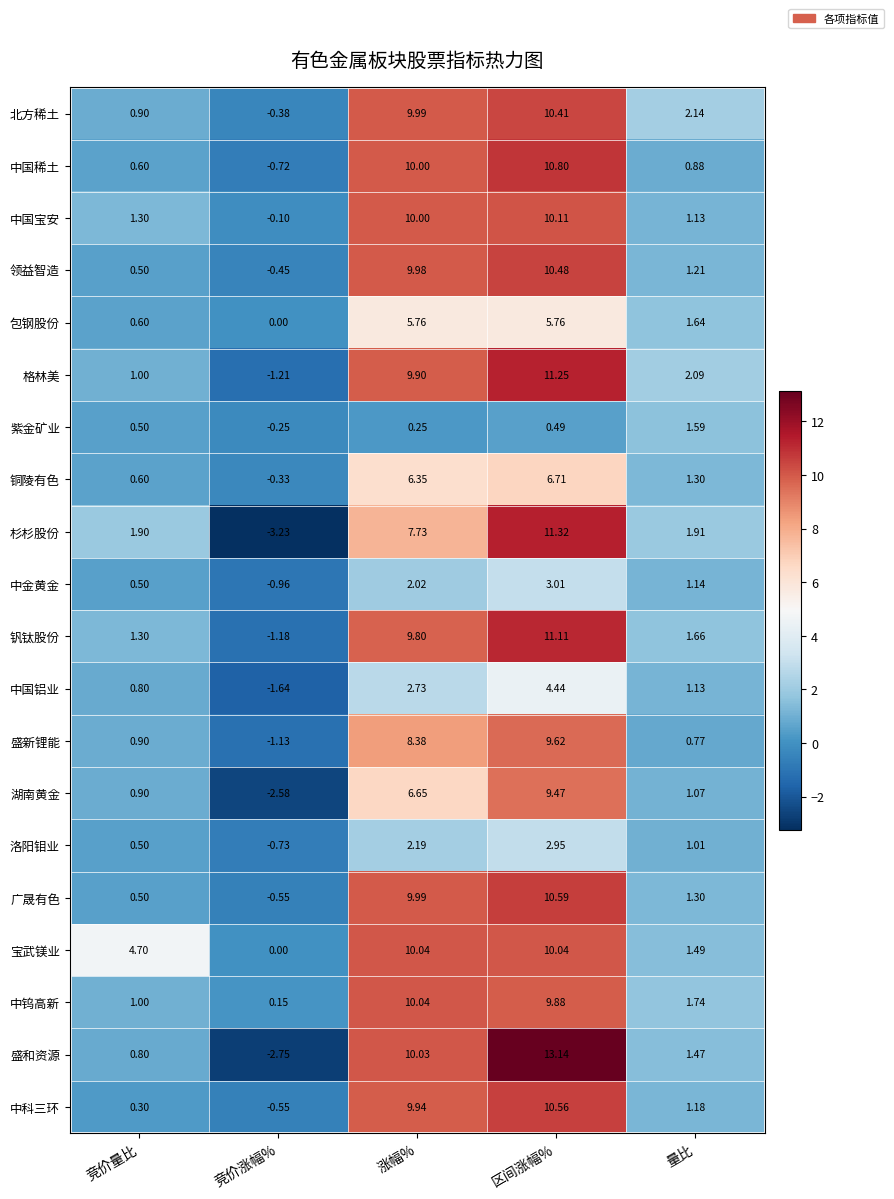

Which series has the largest range (max minus min)?

盛和资源